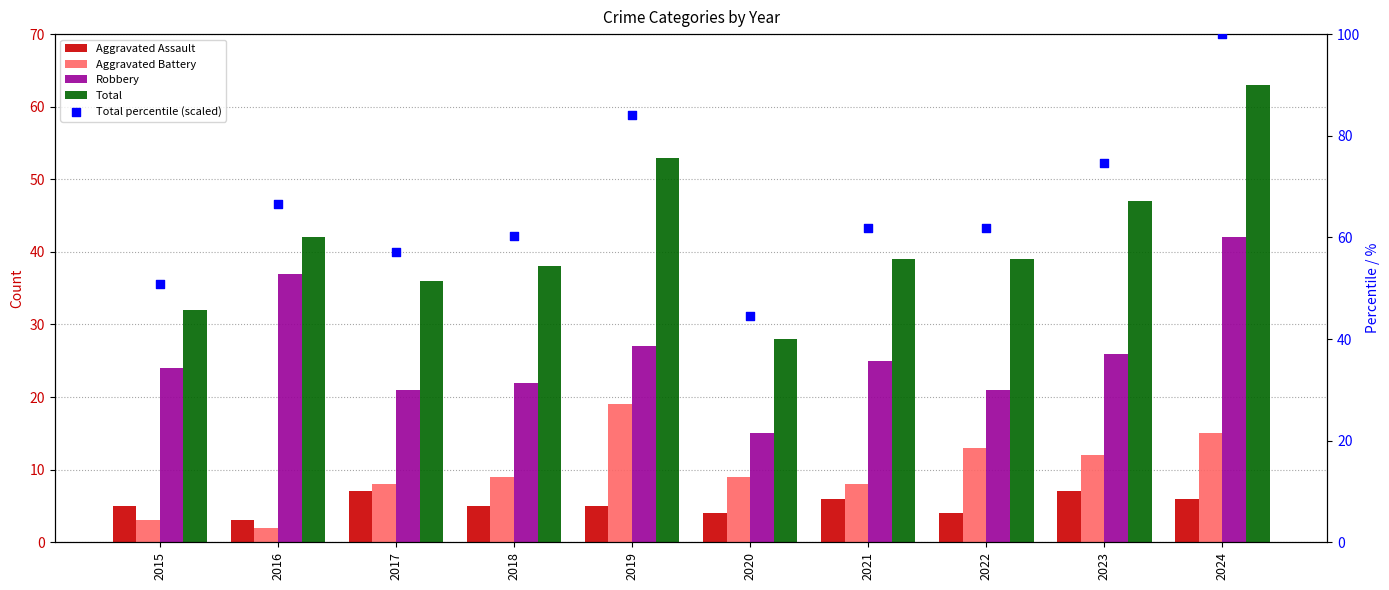

Is the value of Aggravated Battery at 2019 greater than the value of Aggravated Assault at 2023?

Yes